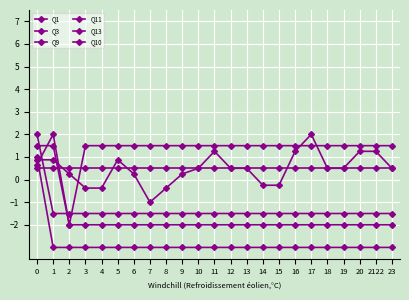

How many values in Q9 are below zero?

6